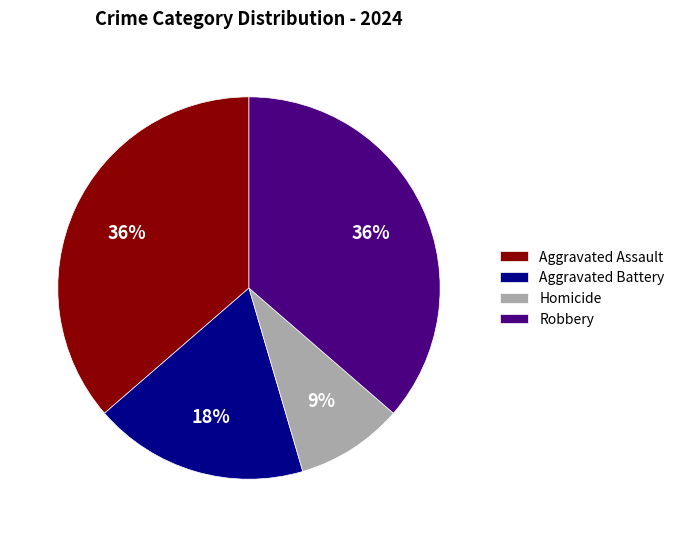

Is the sum of Homicide and Robbery greater than half?

No